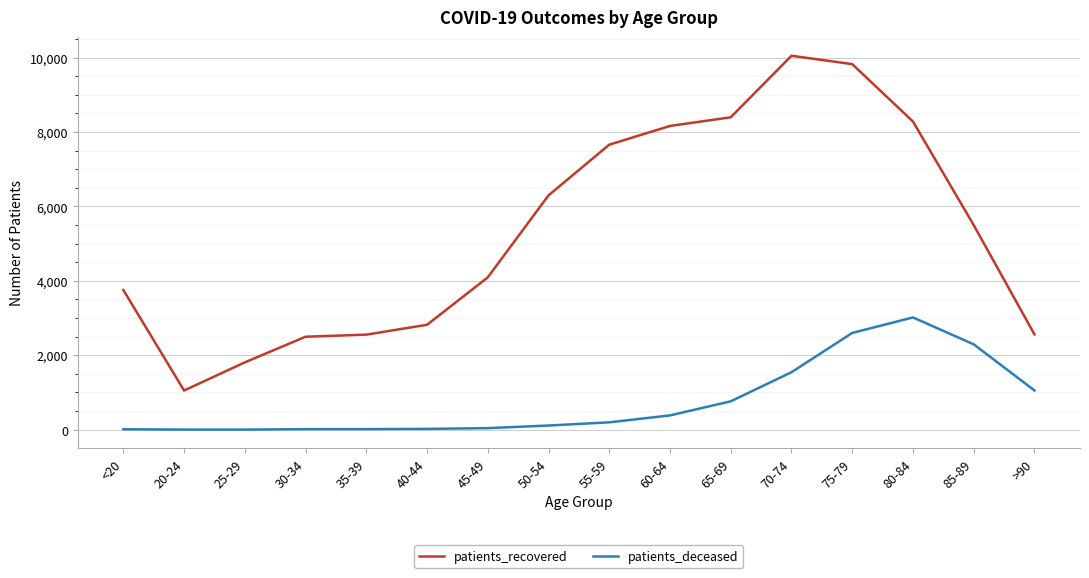

What are all the series names shown in the legend?

patients_recovered, patients_deceased